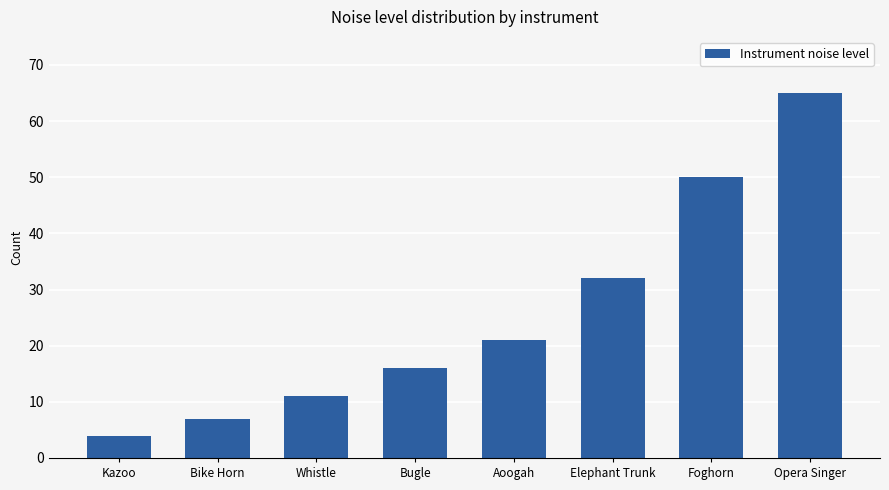

What is the label of the 3rd bar from the right?

Elephant Trunk